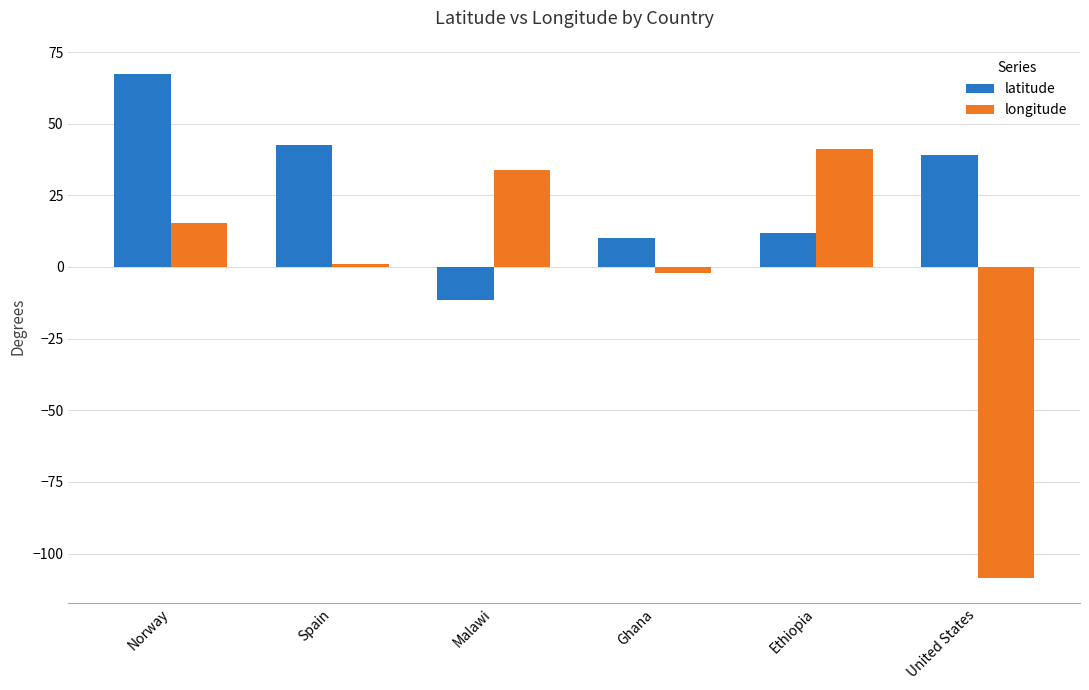

Reading right to left, what are all the values shown in this chart?

latitude: 39.2	11.7	10.2	-11.4	42.4	67.3
longitude: -108.5	41.1	-2.0	33.9	1.1	15.4